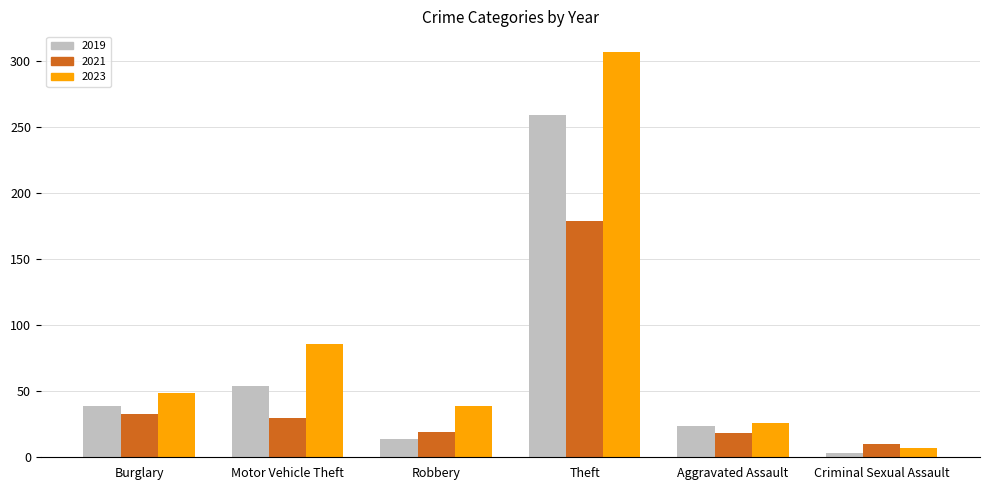

Which series has the largest range (max minus min)?

2023